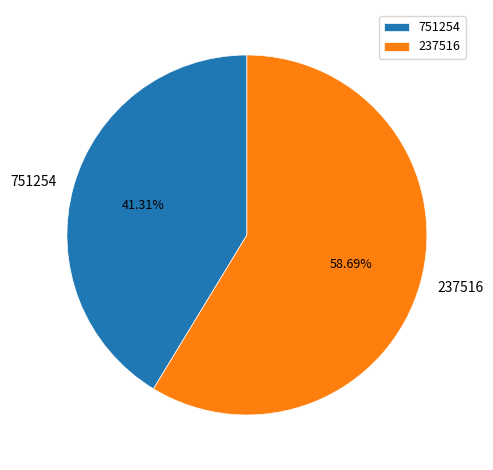

Between 751254 and 237516, which is larger?

237516